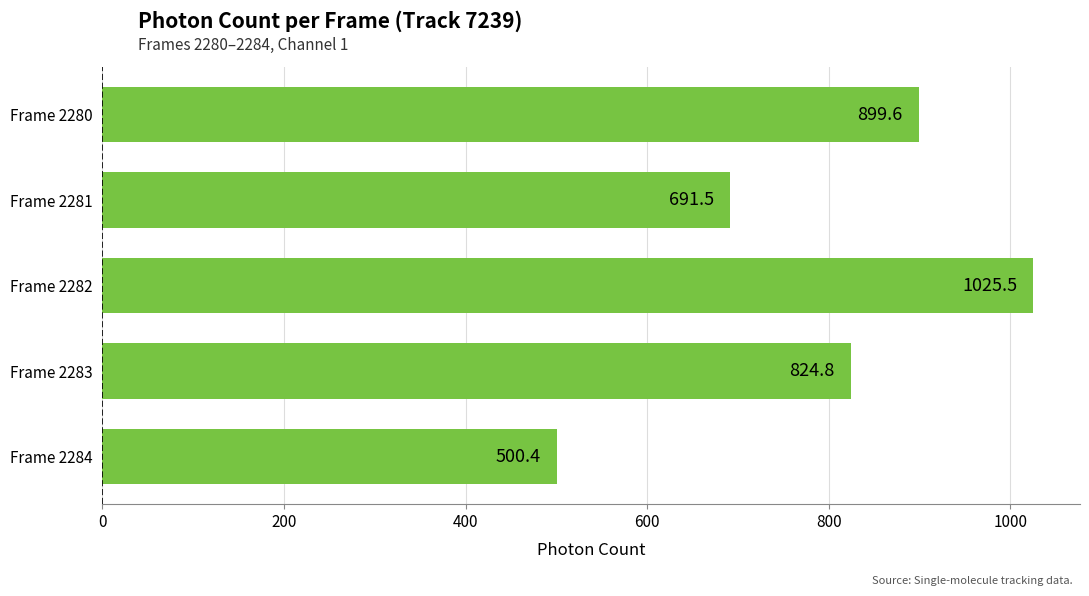

What is the ratio of the value at Frame 2280 to the value at Frame 2281?

1.3